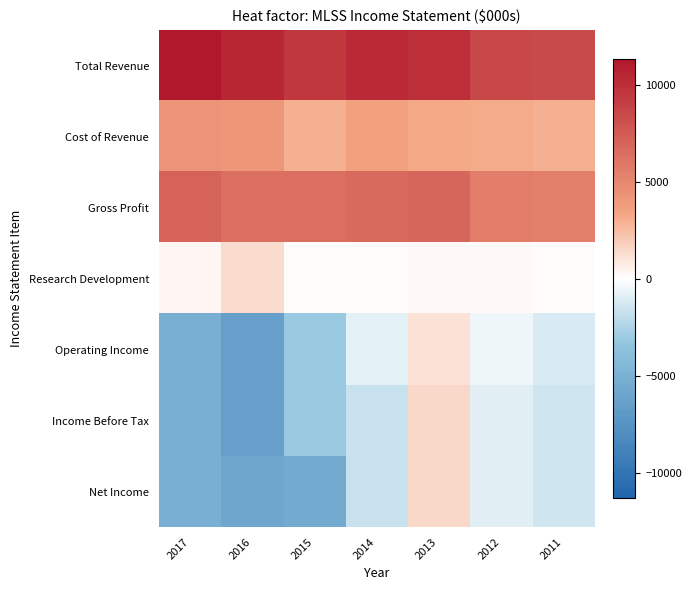

What is the total value across all series at 2012?

15200